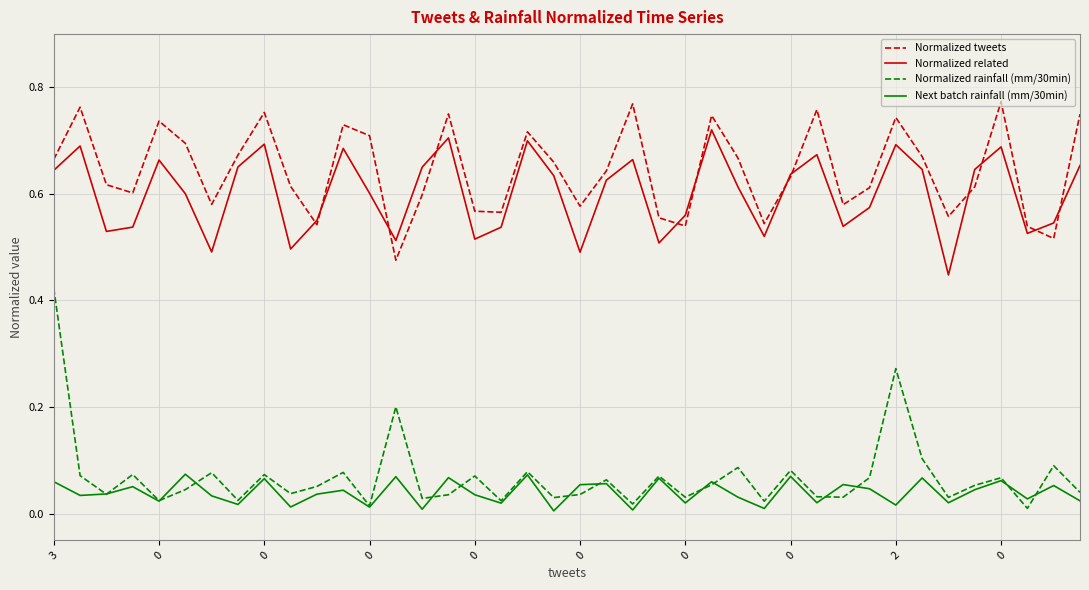

Which series has the widest spread of values?

Normalized rainfall (mm/30min)